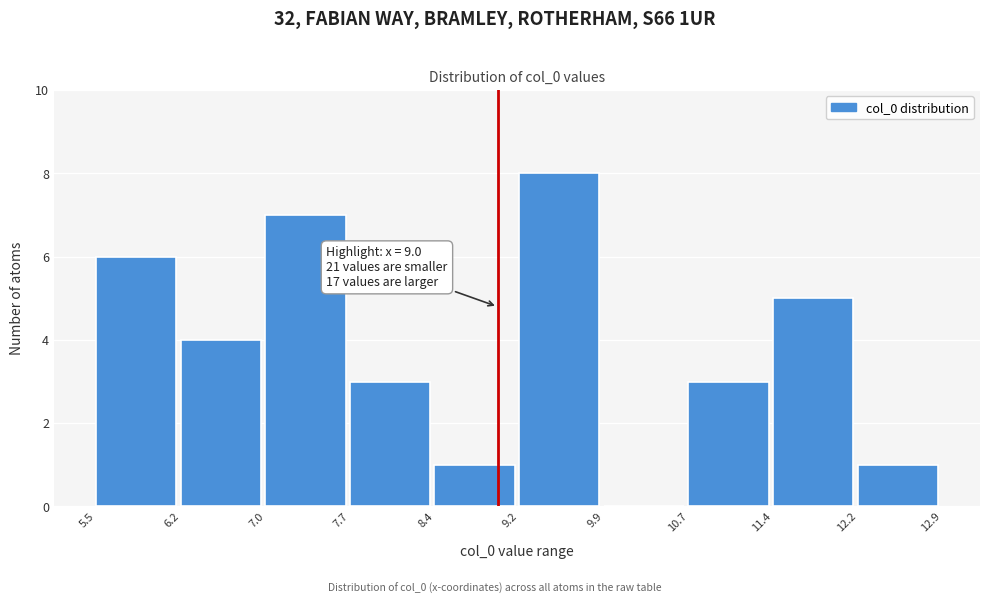

Over which range of the x-axis is the bar tallest?

9.2 to 9.9